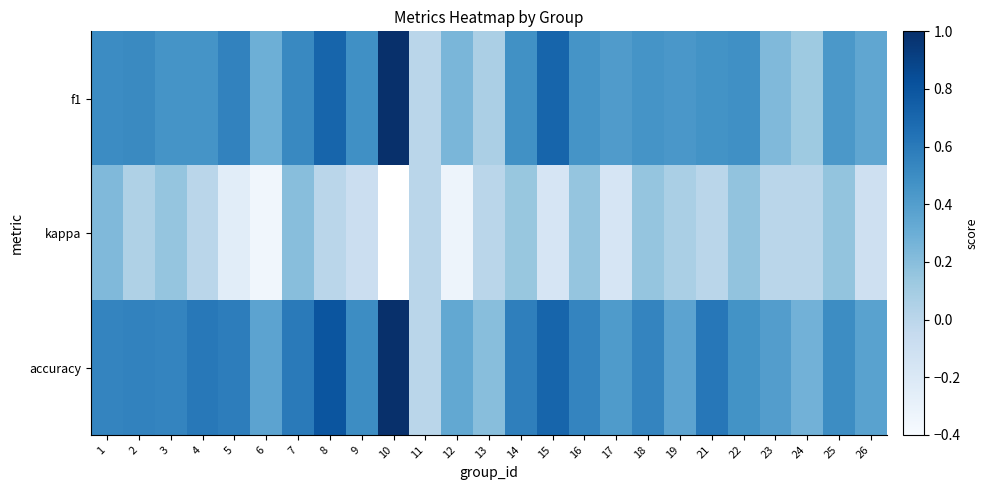

What is the maximum value for f1?

1.0